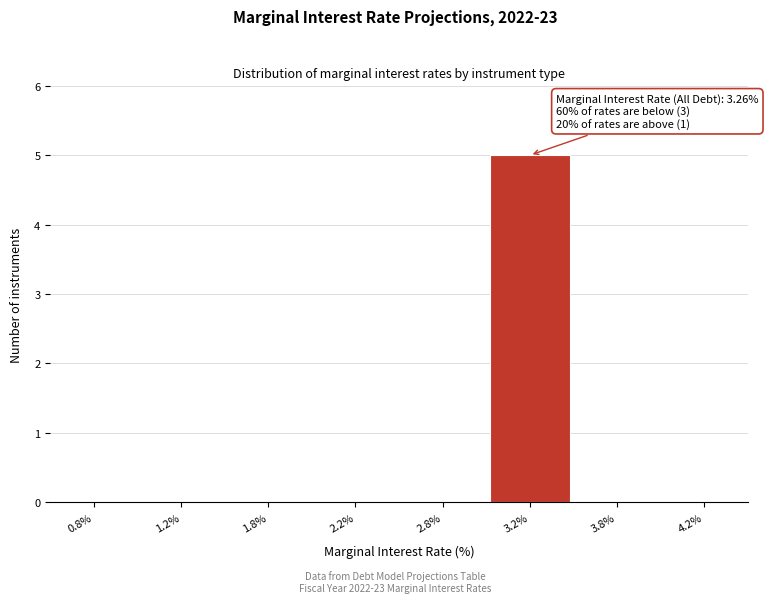

Reading left to right, list all the values displayed in this chart.

0.8%=0	1.2%=0	1.8%=0	2.2%=0	2.8%=0	3.2%=5	3.8%=0	4.2%=0